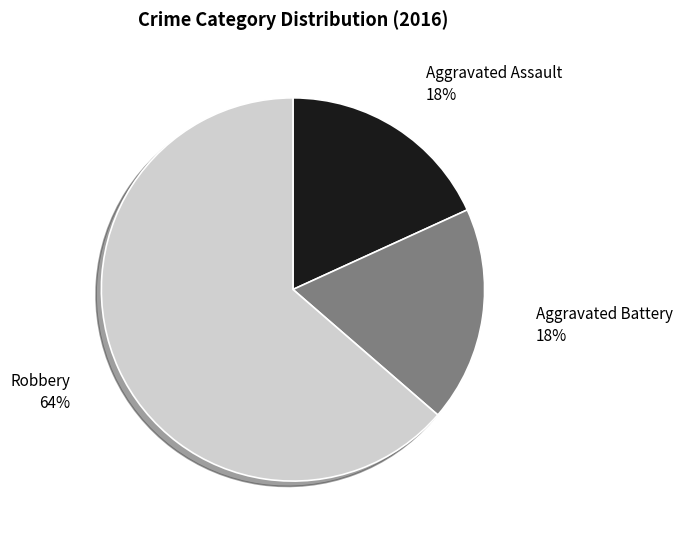

How many segments does this pie chart have?

3